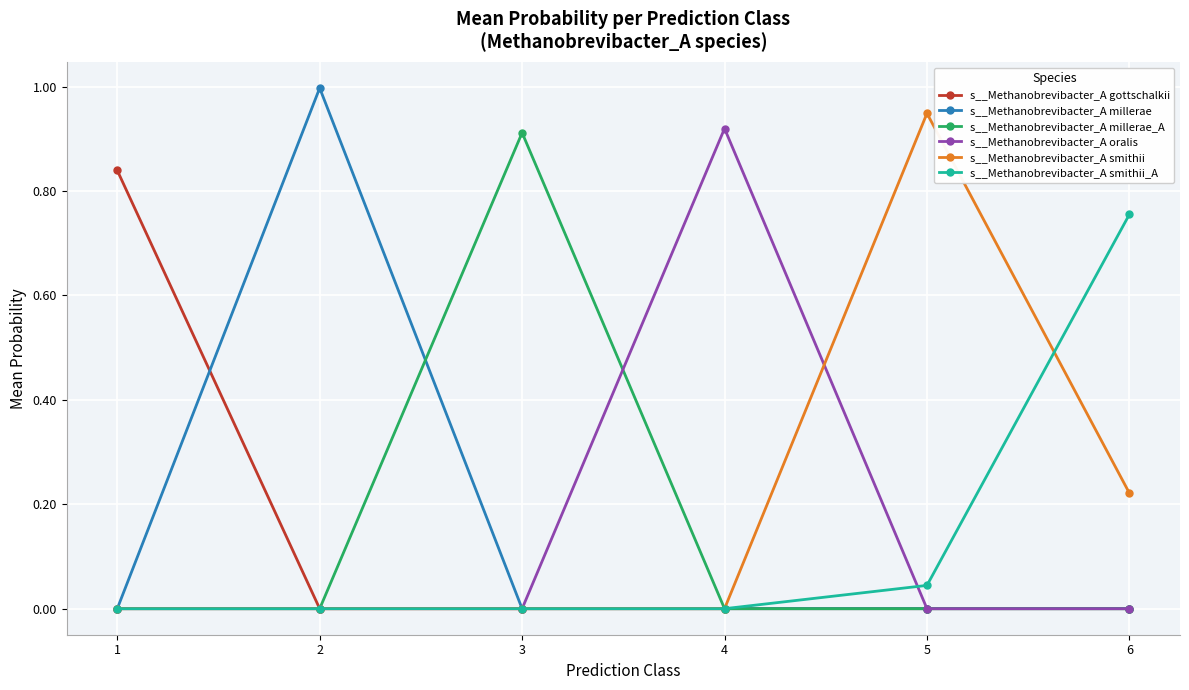

Which category has the highest value in the s__Methanobrevibacter_A millerae_A series?

3